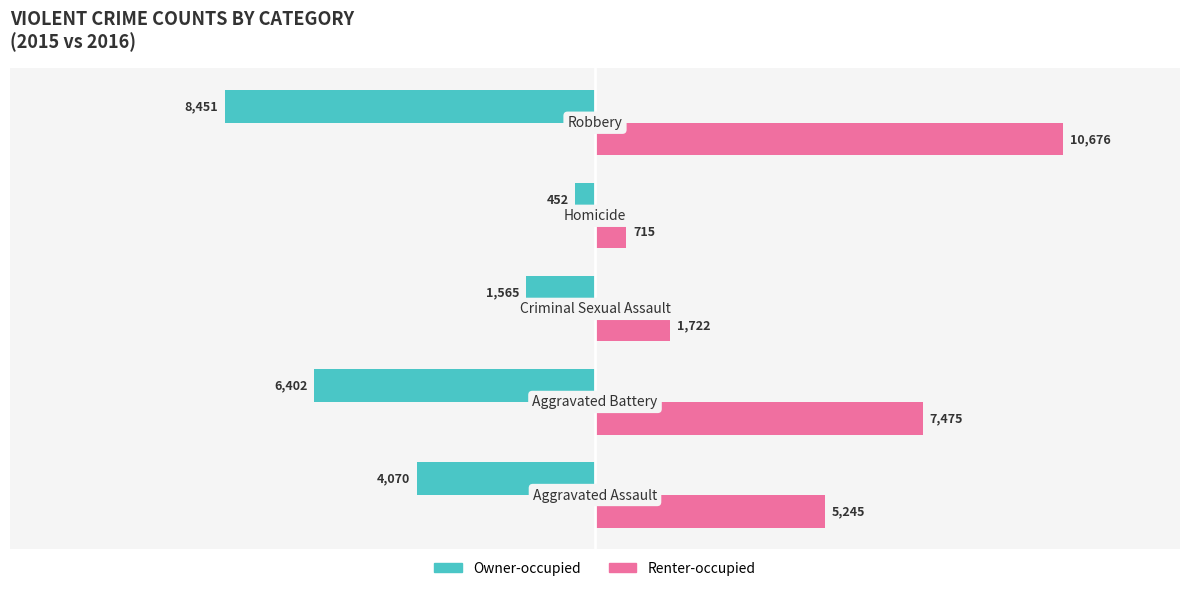

What is the average value of the Renter-occupied series?

5167